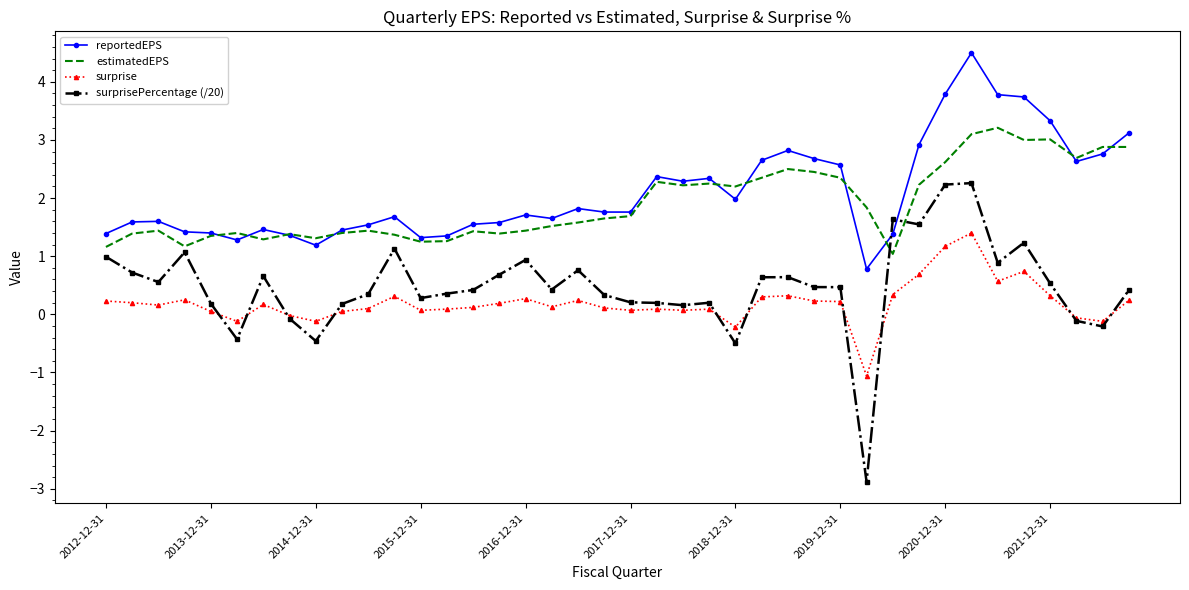

What is the highest value of the surprisePercentage (/20) series?

2.3